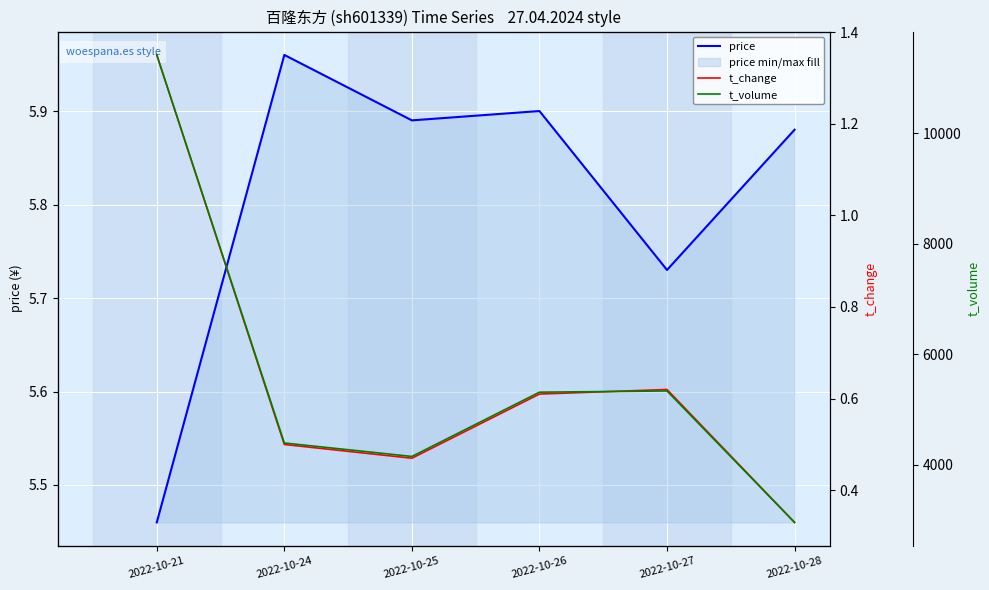

What is the sum of the t_change values at 2022-10-27 and 2022-10-24?

1.1